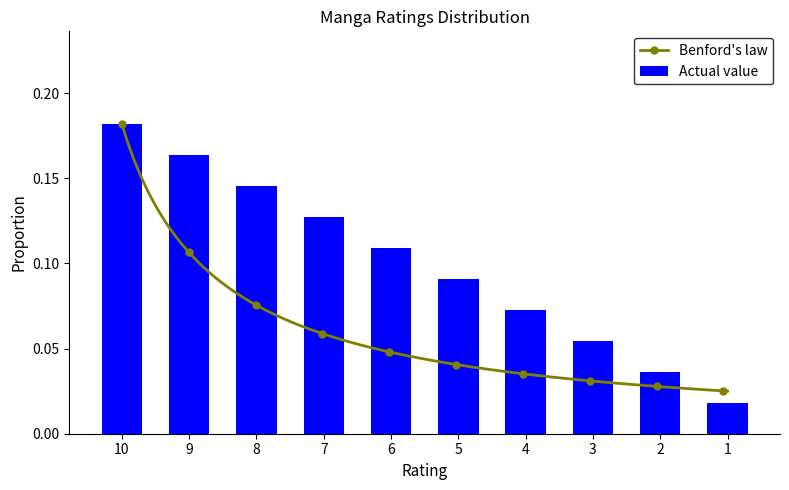

Between 8 and 5, which is larger?

8